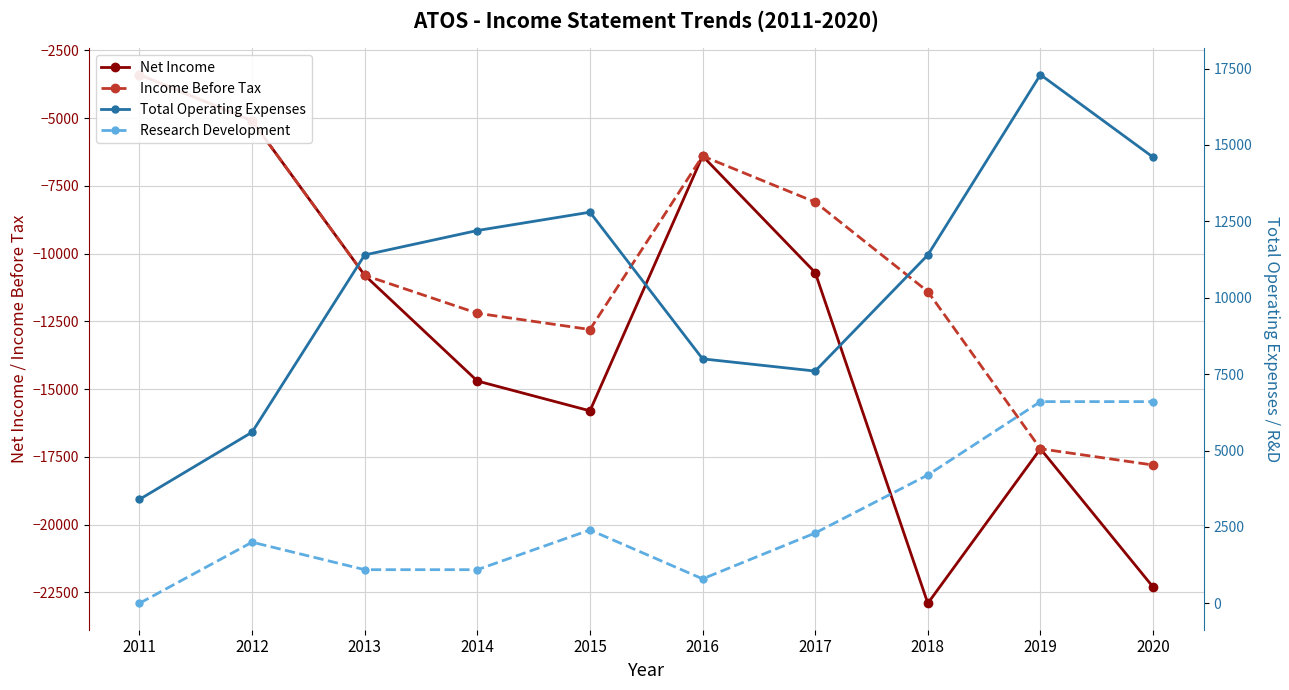

What is the spread (max minus min) of values at 2017?

18300